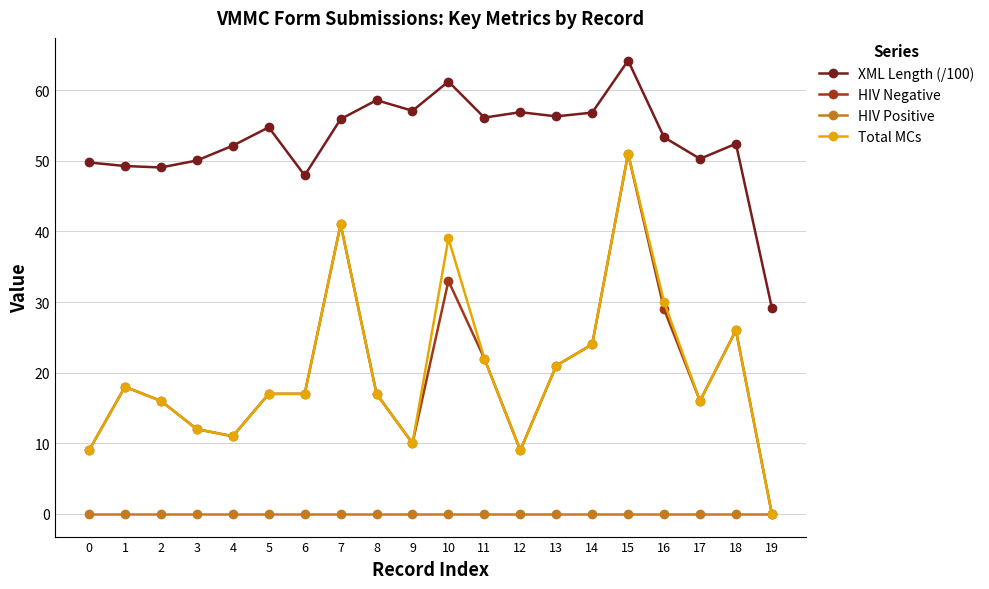

What is the value of the HIV Negative point at the 19th from the left?

26.0